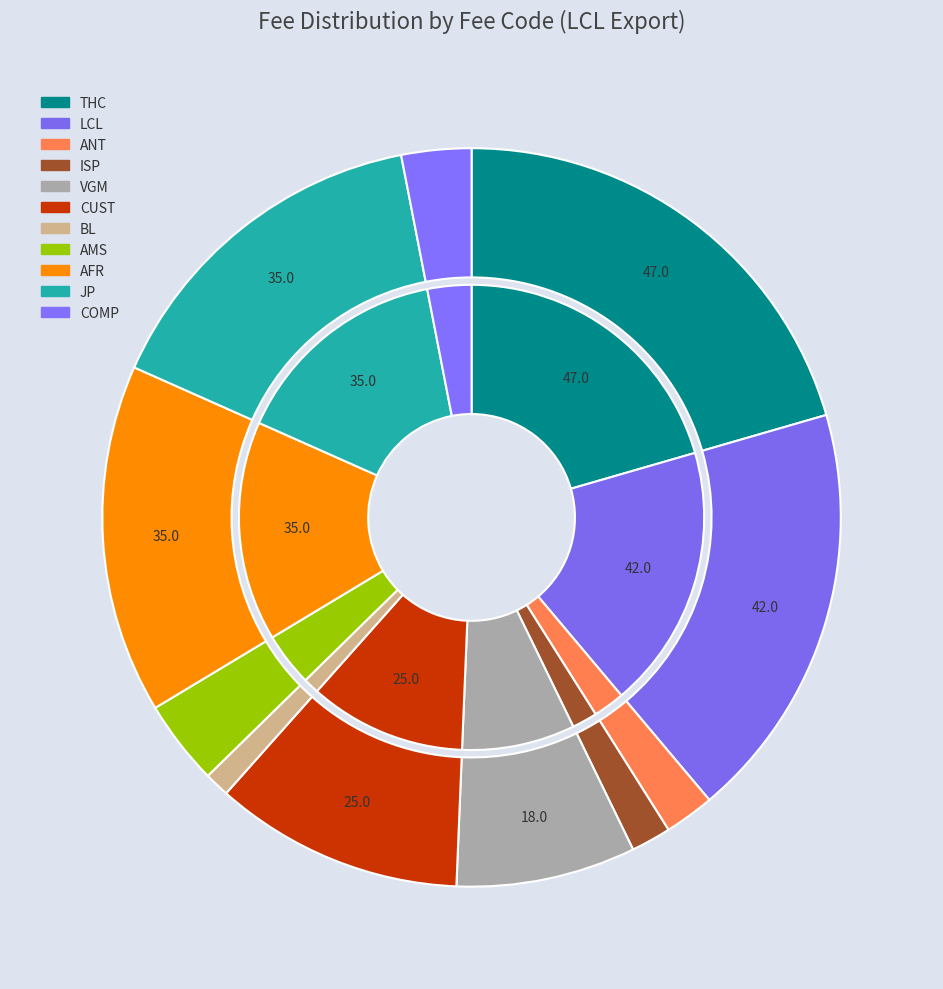

What is the total percentage of THC and VGM?

28.4%